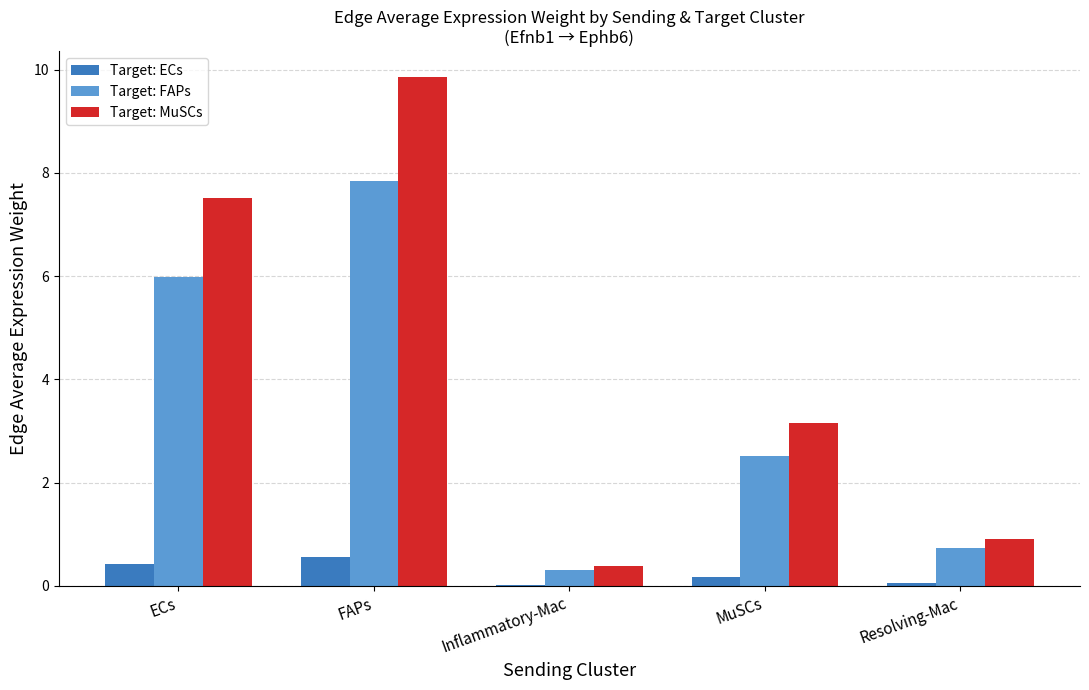

True or false: Target: MuSCs has a value of 5.9 at FAPs.

False